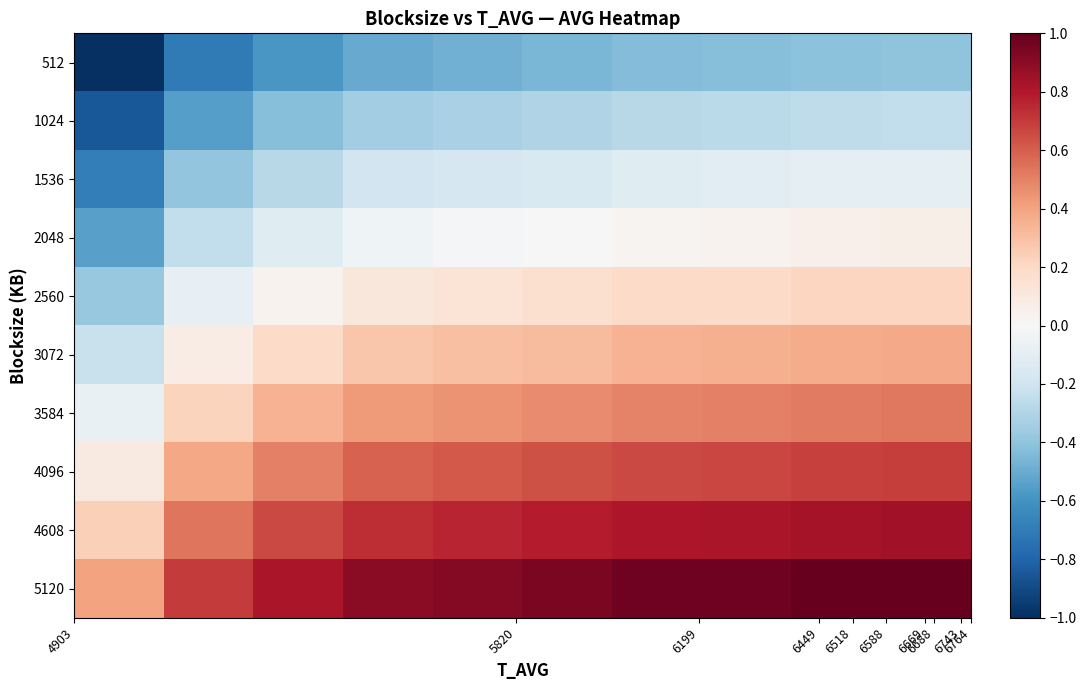

Reading right to left, extract all data points from this chart.

512: -0.4	-0.4	-0.4	-0.4	-0.5	-0.5	-0.5	-0.6	-0.7	-1.0
1024: -0.2	-0.3	-0.3	-0.3	-0.3	-0.3	-0.3	-0.4	-0.6	-0.8
1536: -0.1	-0.1	-0.1	-0.1	-0.1	-0.2	-0.2	-0.3	-0.4	-0.7
2048: 0.1	0.1	0.0	0.0	0.0	-0.0	-0.0	-0.1	-0.2	-0.5
2560: 0.2	0.2	0.2	0.2	0.2	0.1	0.1	0.0	-0.1	-0.4
3072: 0.4	0.4	0.4	0.3	0.3	0.3	0.3	0.2	0.1	-0.2
3584: 0.5	0.5	0.5	0.5	0.5	0.4	0.4	0.3	0.2	-0.1
4096: 0.7	0.7	0.7	0.7	0.6	0.6	0.6	0.5	0.4	0.1
4608: 0.8	0.8	0.8	0.8	0.8	0.8	0.7	0.7	0.5	0.2
5120: 1.0	1.0	1.0	1.0	0.9	0.9	0.9	0.8	0.7	0.4